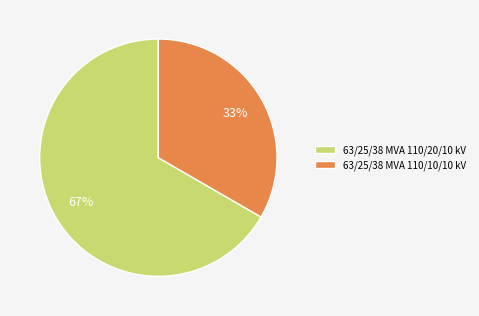

Is the sum of 63/25/38 MVA 110/10/10 kV and 63/25/38 MVA 110/20/10 kV greater than half?

Yes